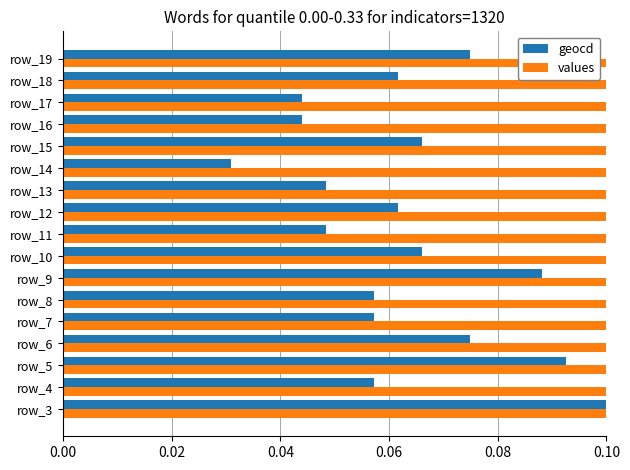

What position from the right is 11?

6